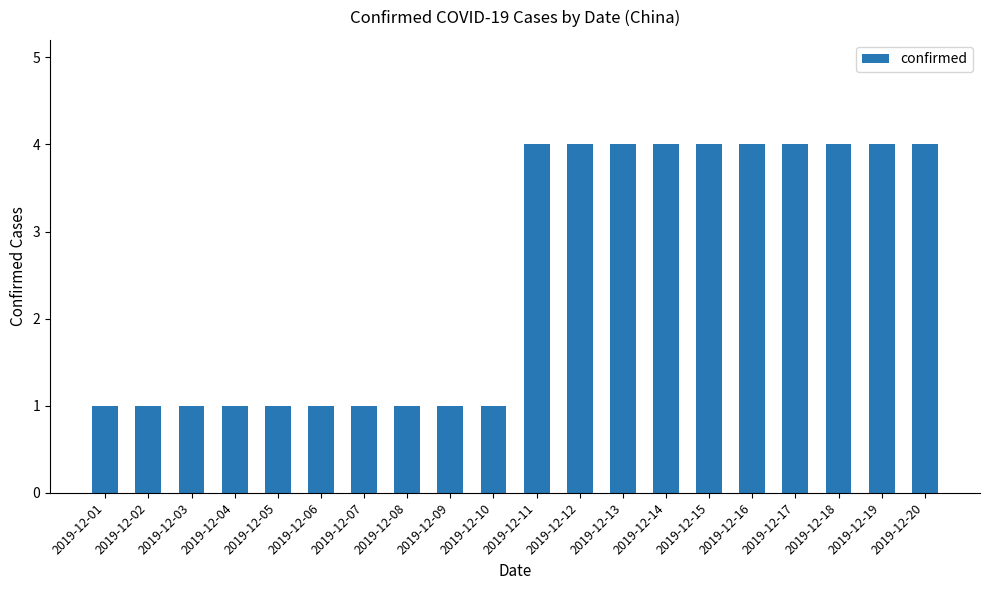

What is the value of the 2nd bar from the left?

1